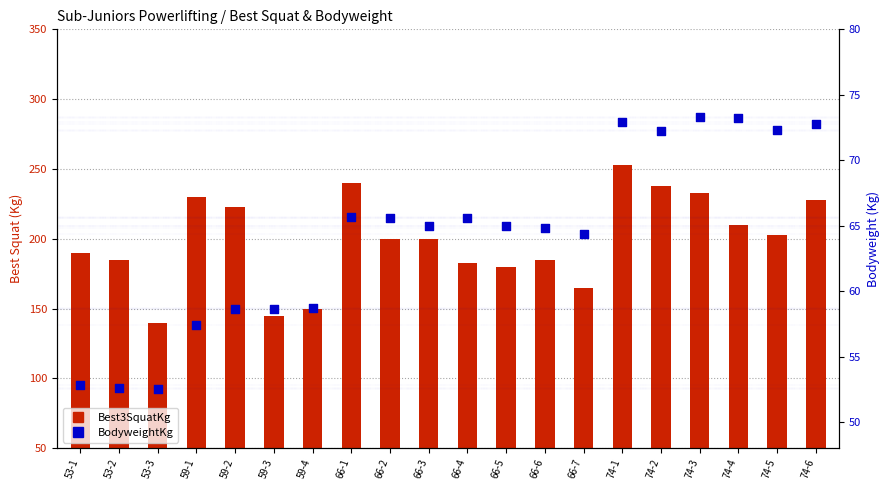

What are all the series names shown in the legend?

Best3SquatKg, BodyweightKg